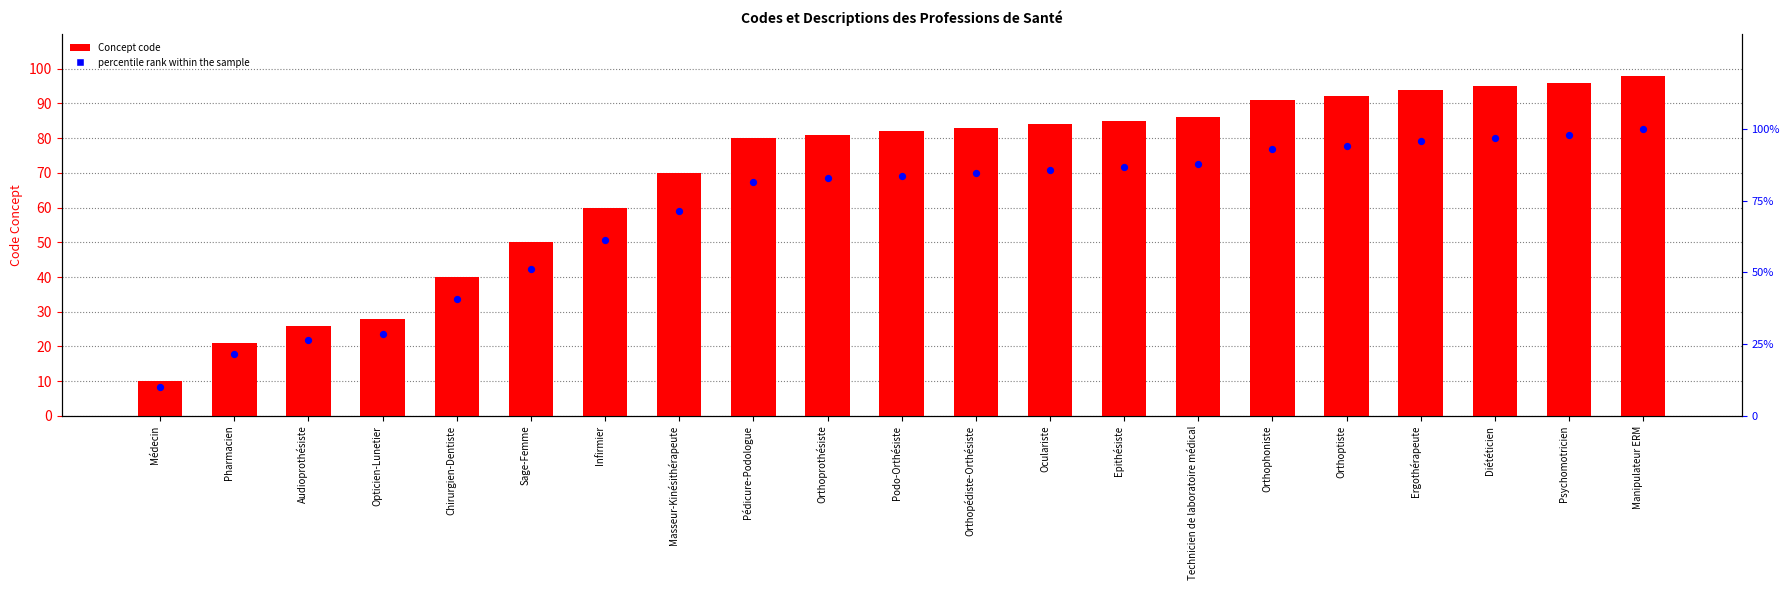

What are all the series names shown in the legend?

Concept code, percentile rank within the sample